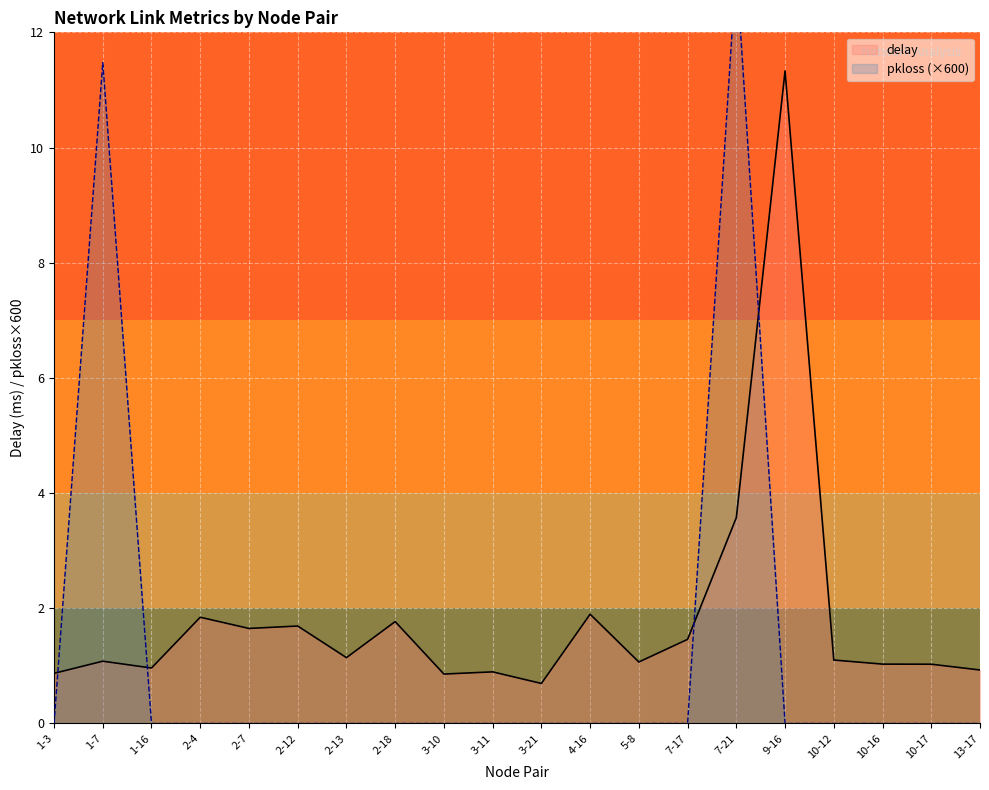

How many times do delay and pkloss (×600) cross each other?

4